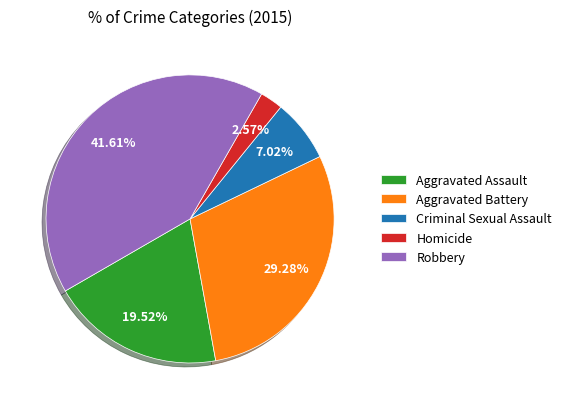

What portion of the pie excludes Homicide?

97.4%